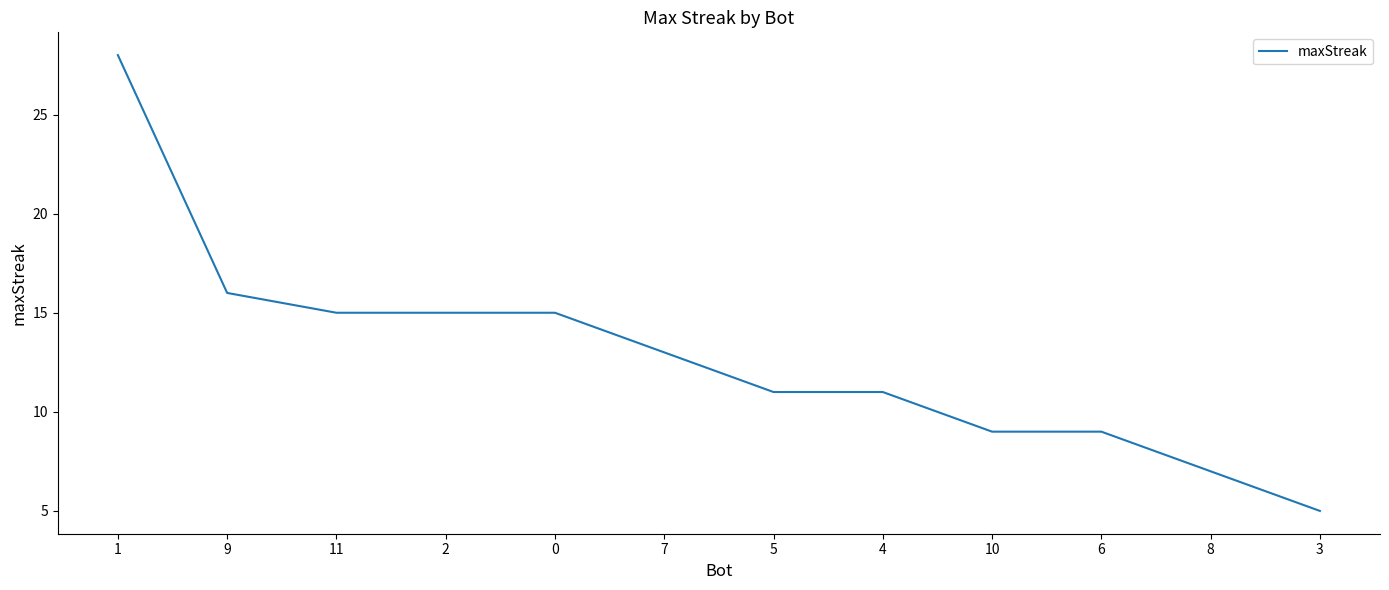

Between 9 and 8, which is larger?

9